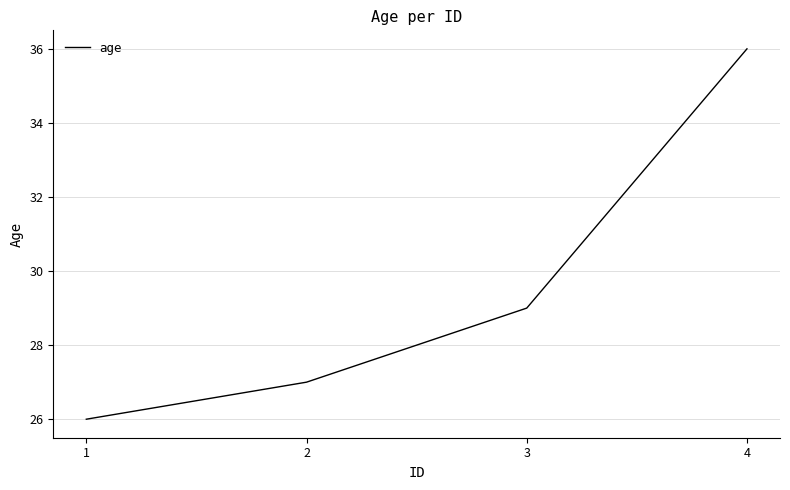

Approximately how many times larger is the value at 3 compared to 4?

0.8